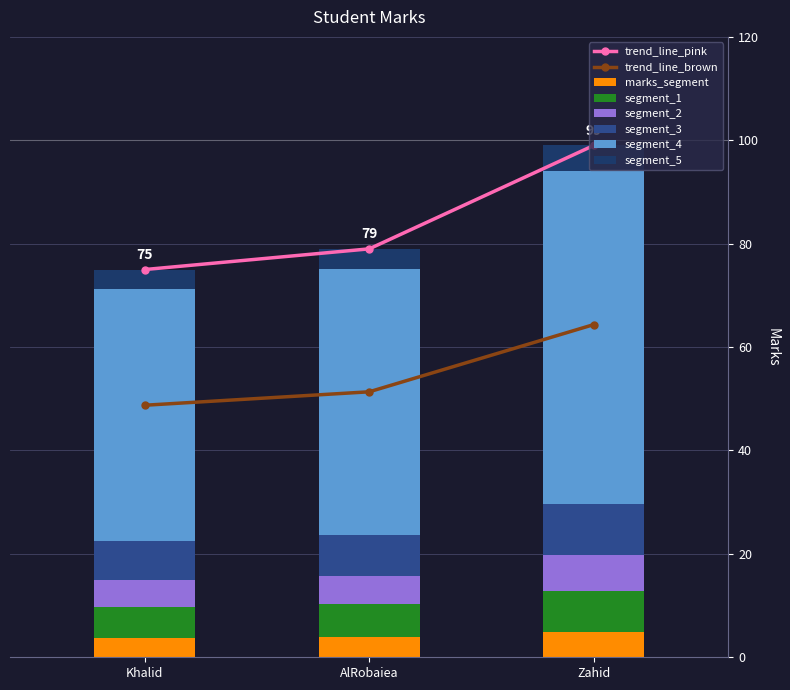

What is the greatest value displayed?

99